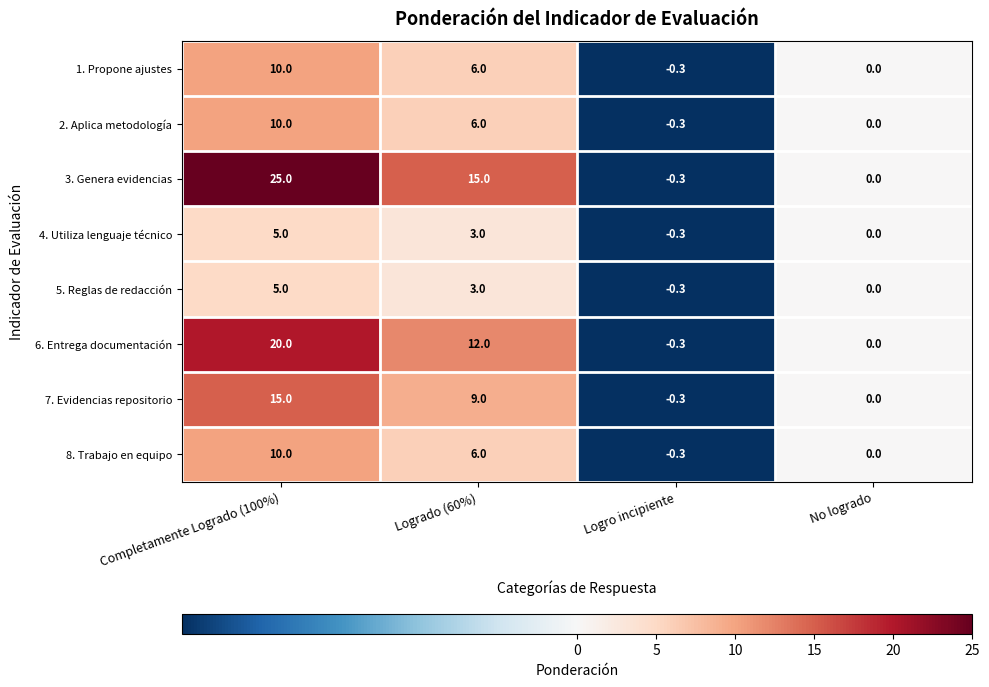

The value of 1. Propone ajustes at Completamente Logrado (100%) is 10.0. True or false?

True